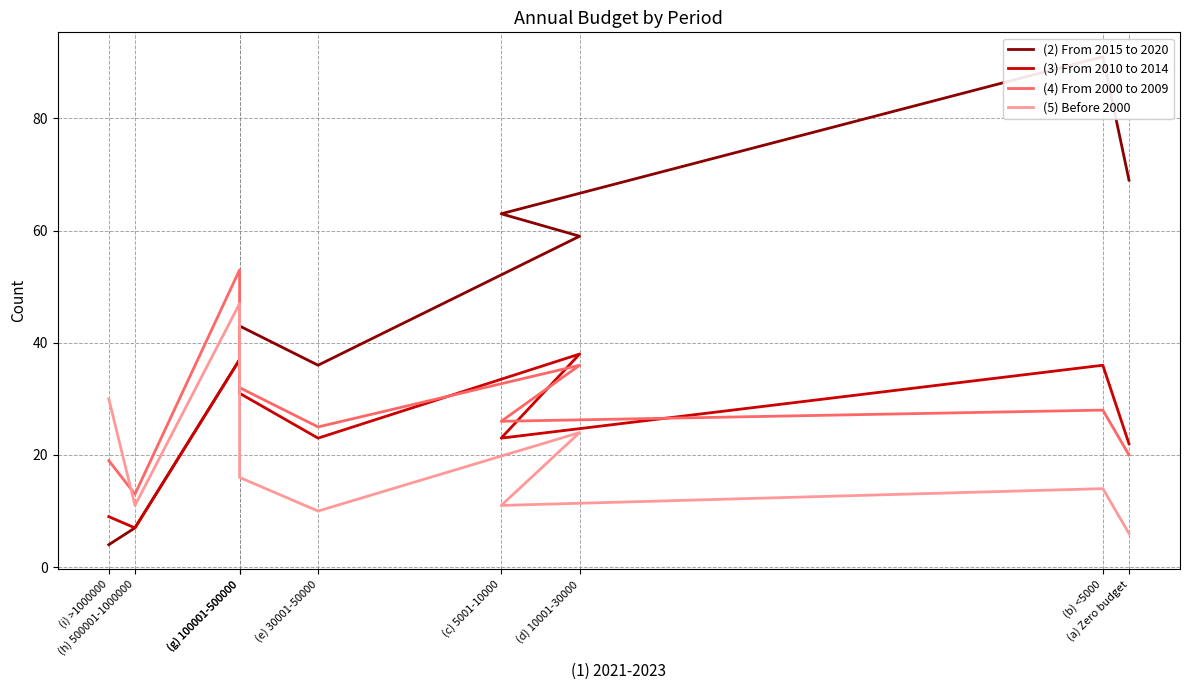

What are all the series names shown in the legend?

(2) From 2015 to 2020, (3) From 2010 to 2014, (4) From 2000 to 2009, (5) Before 2000